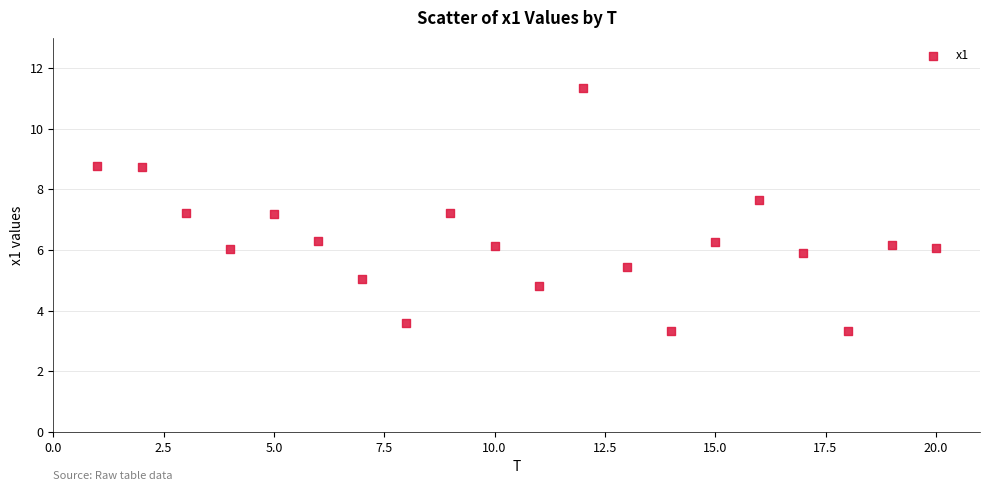

What is the range of X values (max minus min)?

19.0